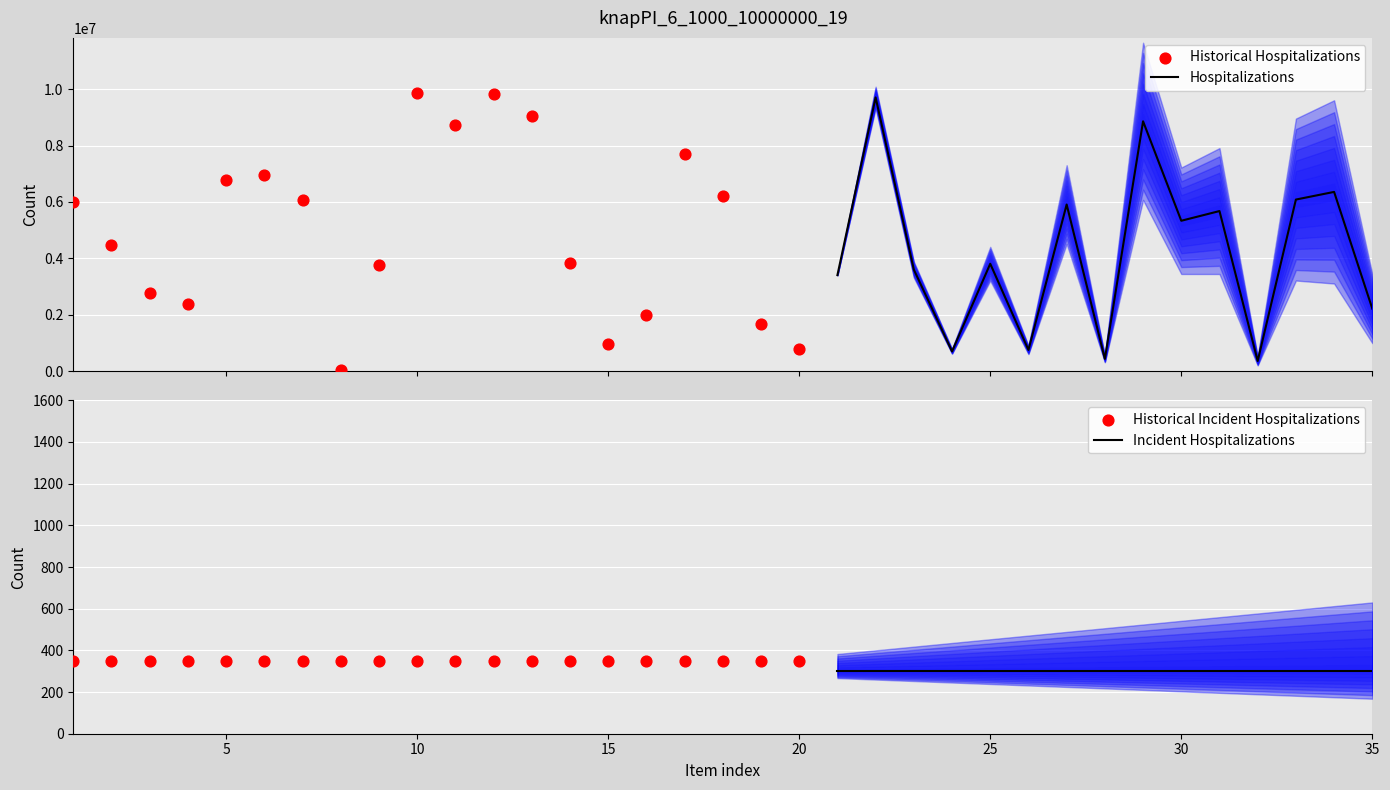

What is the maximum value for Hospitalizations?

9703691